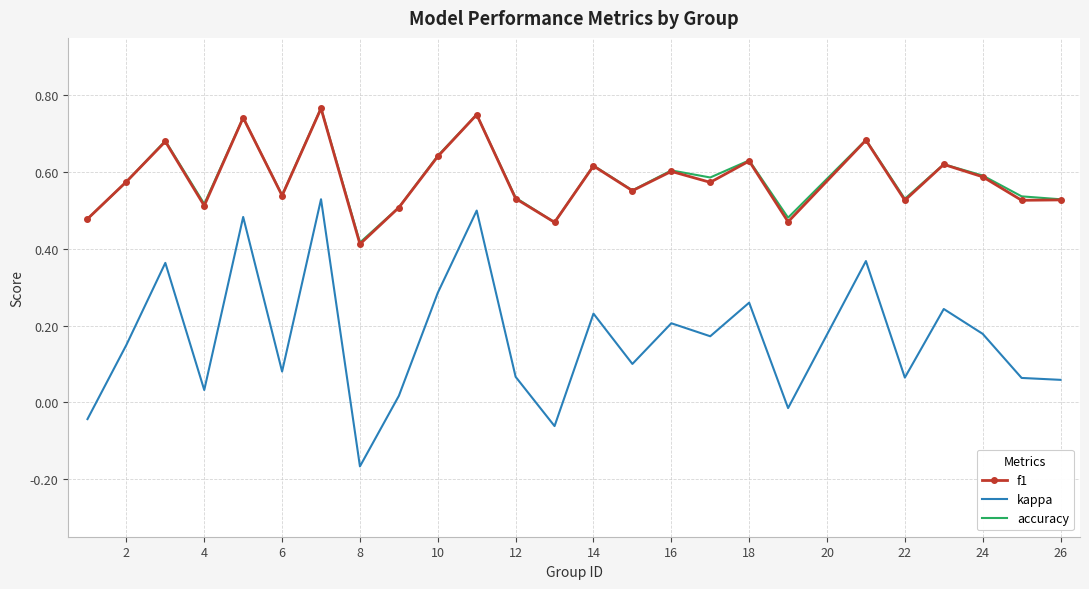

True or false: kappa and accuracy cross at least once.

False